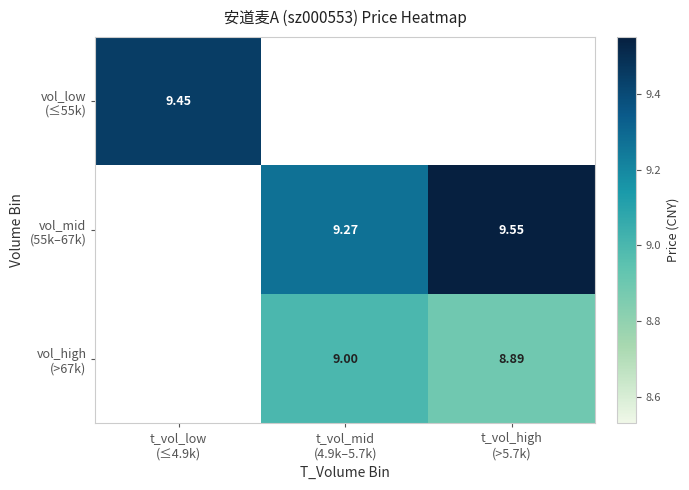

How many distinct data groups are displayed?

3